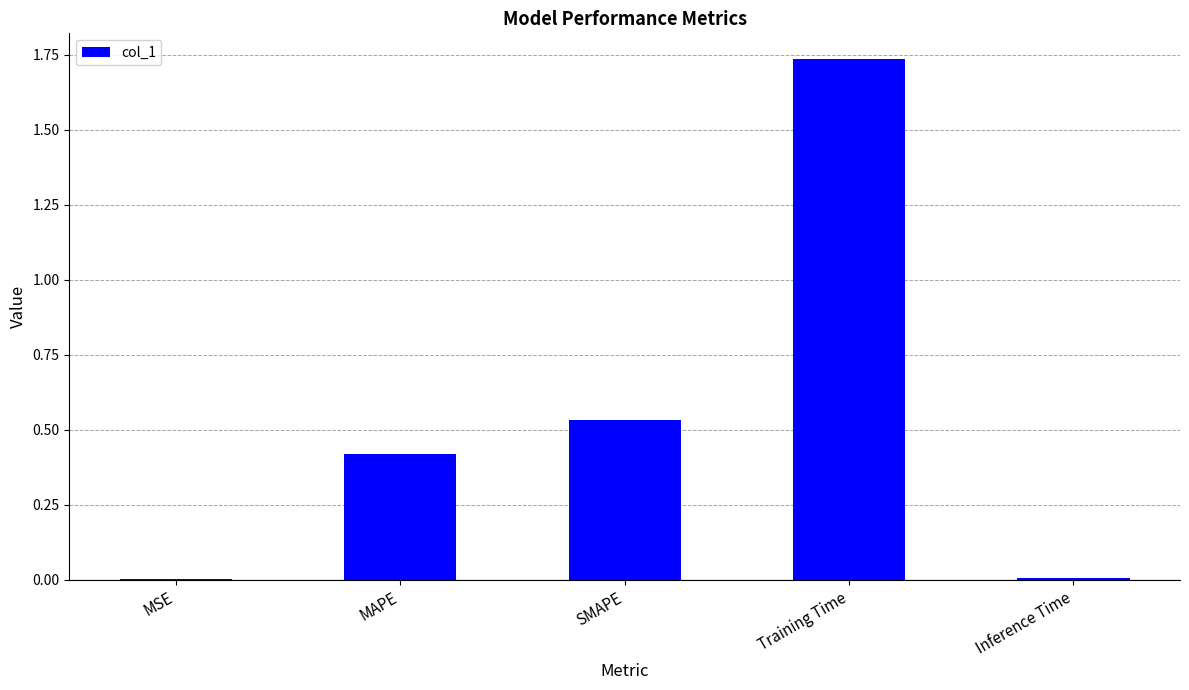

The chart shows a value of 3.1 at Training Time. True or false?

False